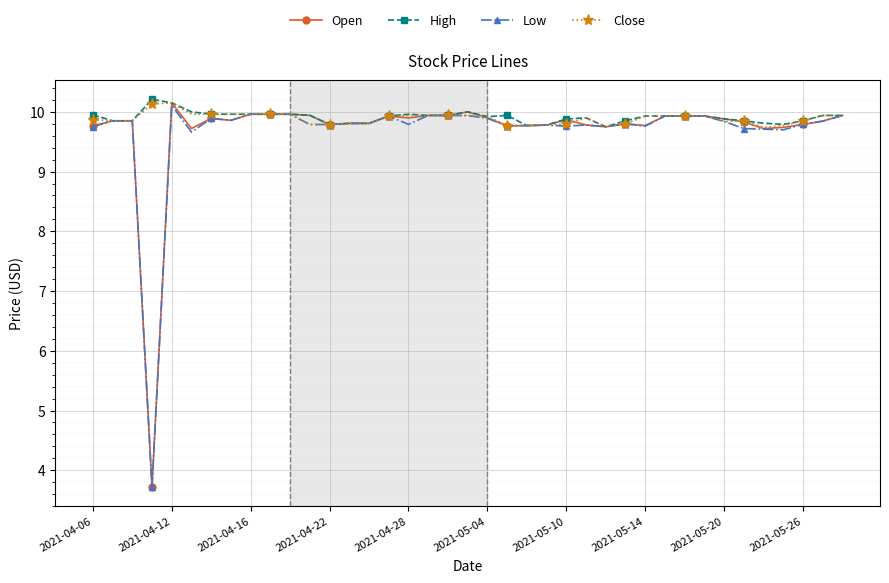

What is the minimum value for Low?

3.7